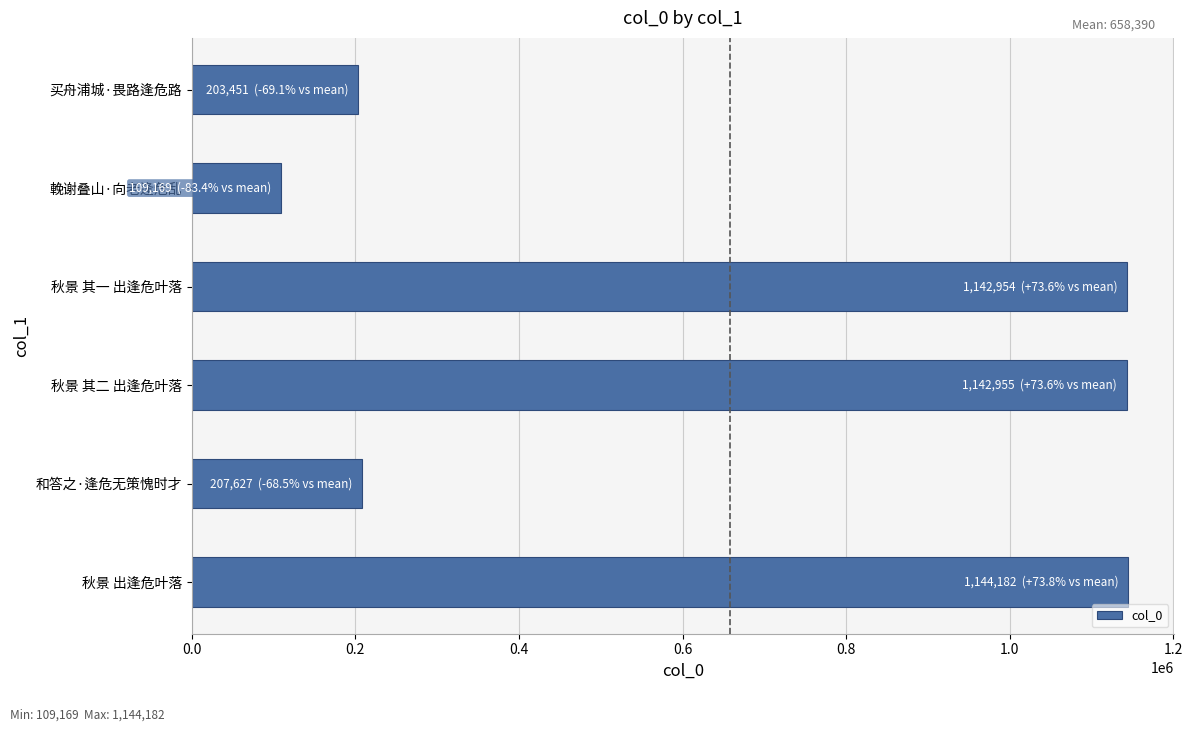

The chart shows a value of 1788412 at 秋景 出逢危叶落. True or false?

False